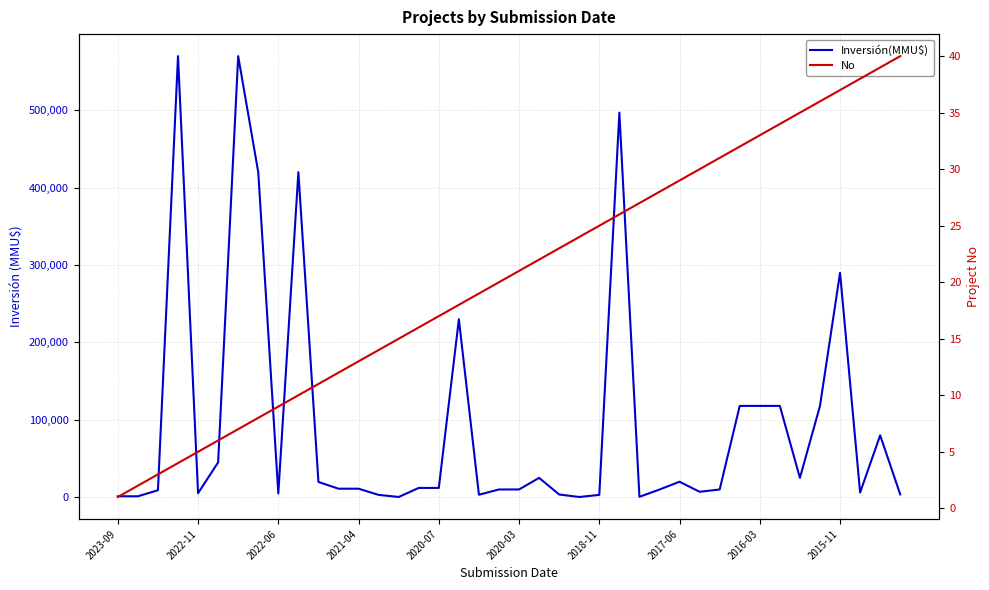

Rank the series by their average value, from lowest to highest.

No, Inversión(MMU$)